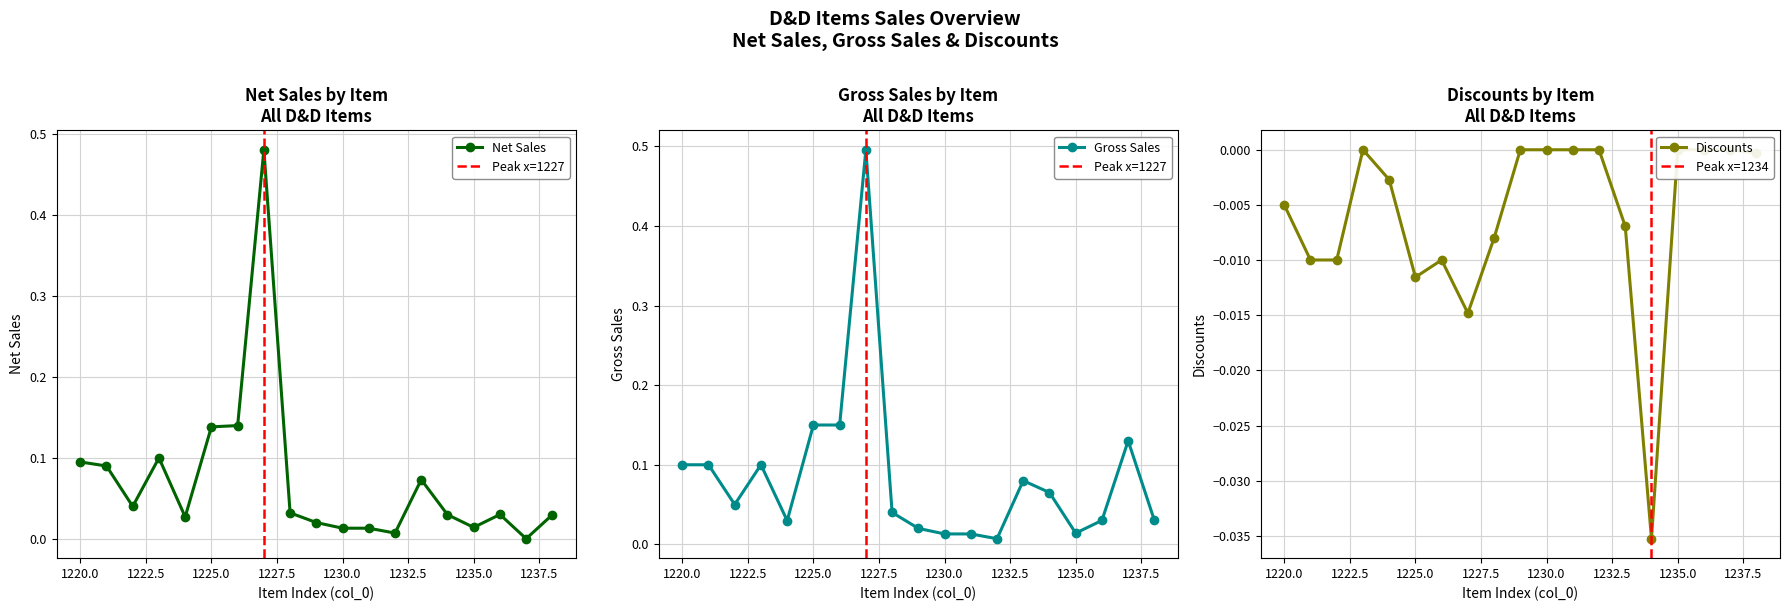

What is the total value across all series at 1227?

1.0